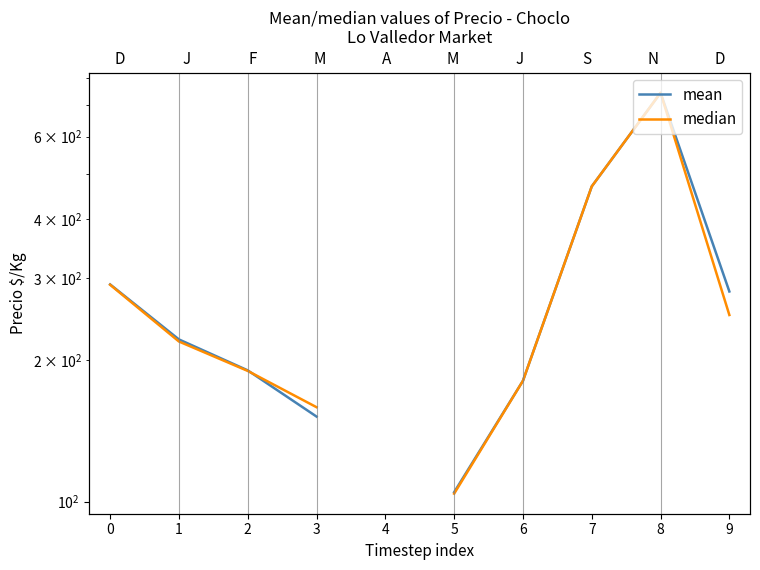

Which series has the widest spread of values?

median